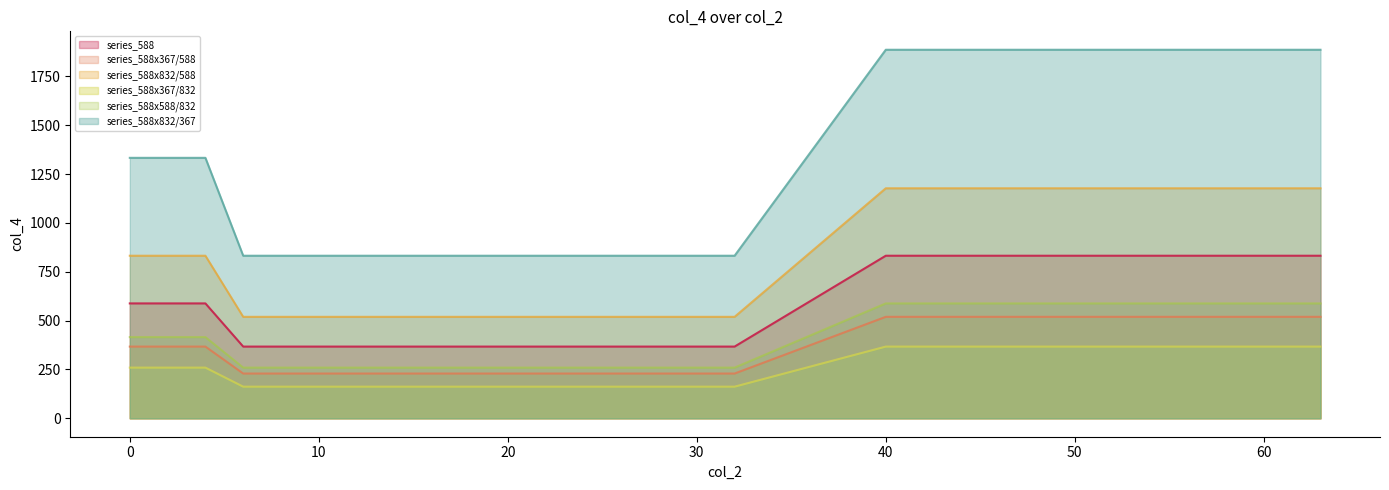

The chart shows a value of 118.3 at 4. True or false?

False